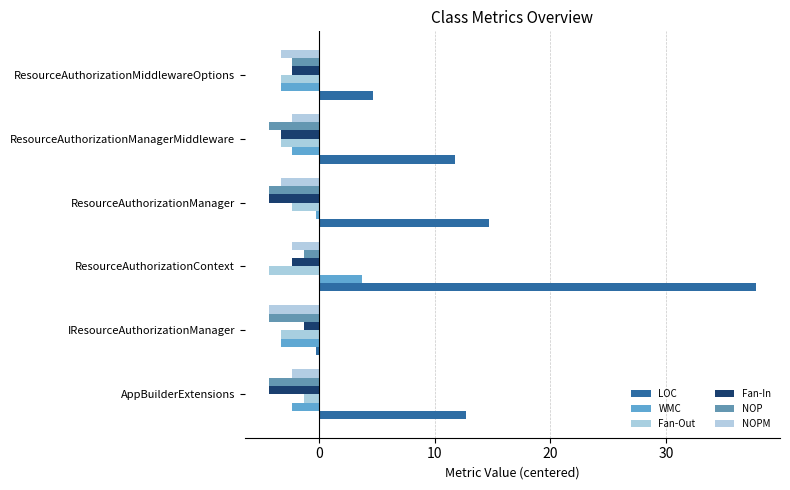

Where is WMC nearest to the value 0?

ResourceAuthorizationManager